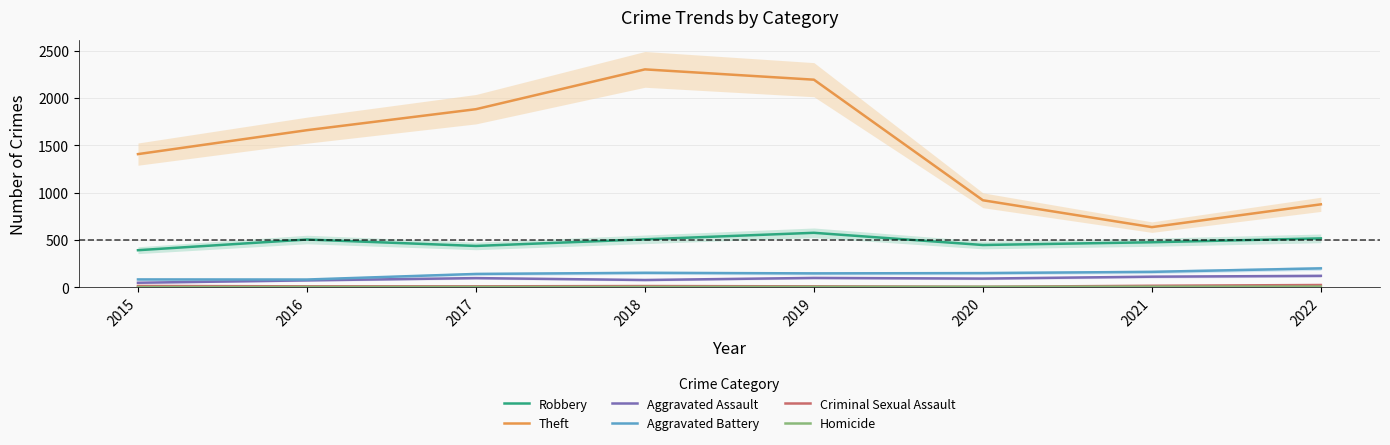

Which series has the widest spread of values?

Theft